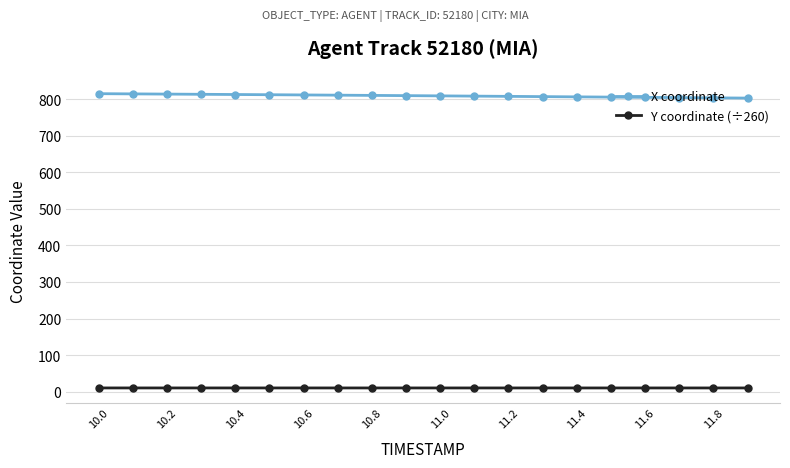

What is the maximum value shown in the chart?

815.1